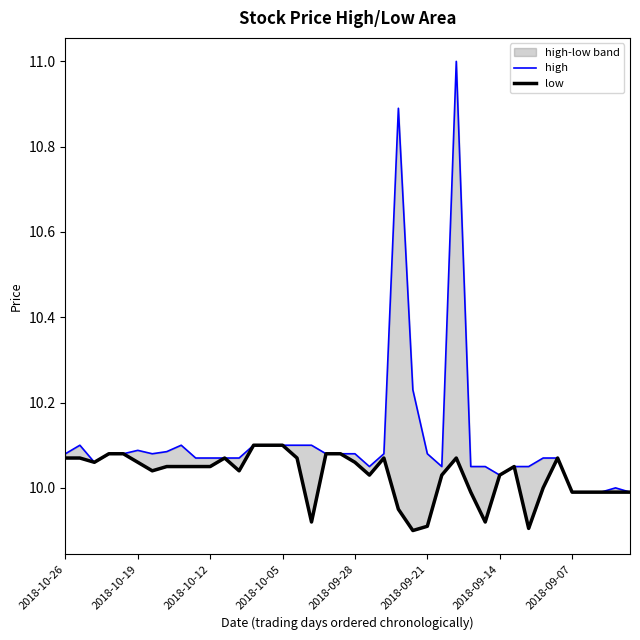

The value of high at 11 is 4.5. True or false?

False